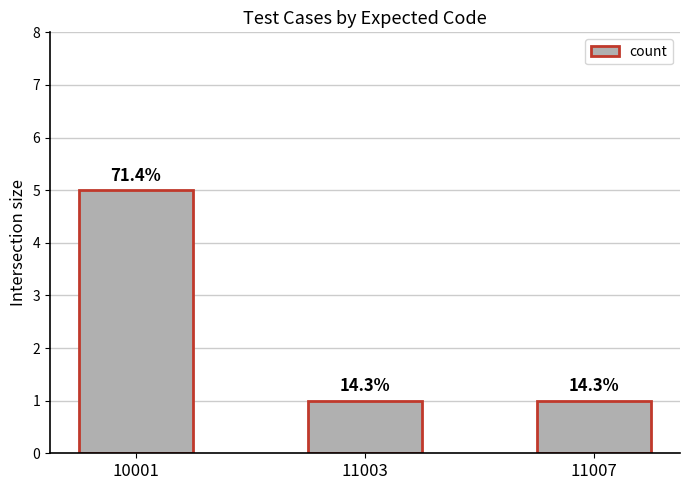

What is the ratio of the value at 10001 to the value at 11007?

5.0